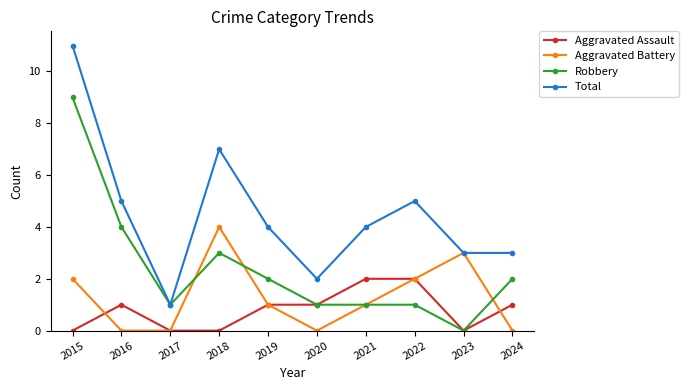

Reading left to right, transcribe all the data shown in this chart.

Aggravated Assault: 2015=0	2016=1	2017=0	2018=0	2019=1	2020=1	2021=2	2022=2	2023=0	2024=1
Aggravated Battery: 2015=2	2016=0	2017=0	2018=4	2019=1	2020=0	2021=1	2022=2	2023=3	2024=0
Robbery: 2015=9	2016=4	2017=1	2018=3	2019=2	2020=1	2021=1	2022=1	2023=0	2024=2
Total: 2015=11	2016=5	2017=1	2018=7	2019=4	2020=2	2021=4	2022=5	2023=3	2024=3